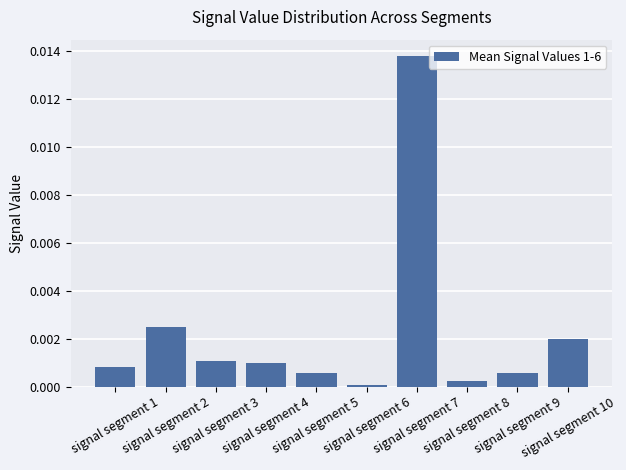

How many bars are there in total?

10